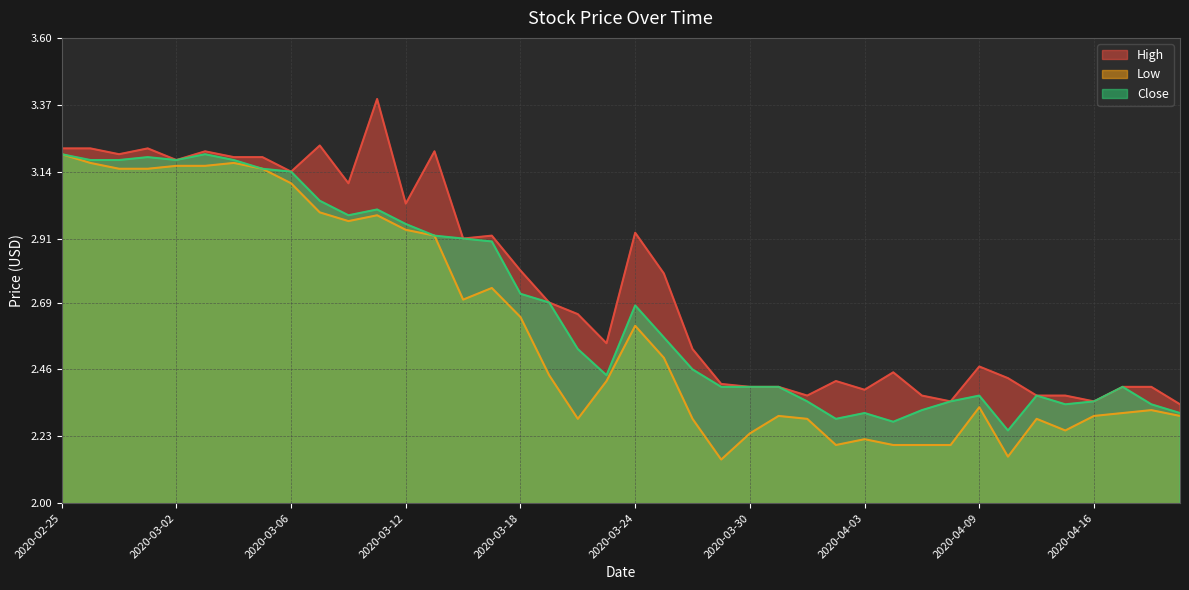

At which category does High reach its first local peak?

2020-02-28